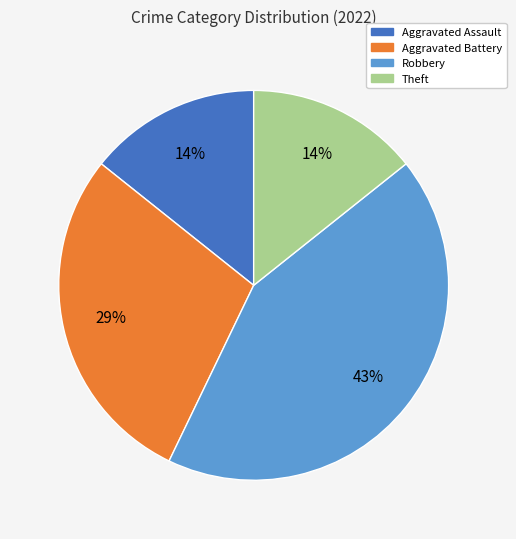

How many segments does this pie chart have?

4